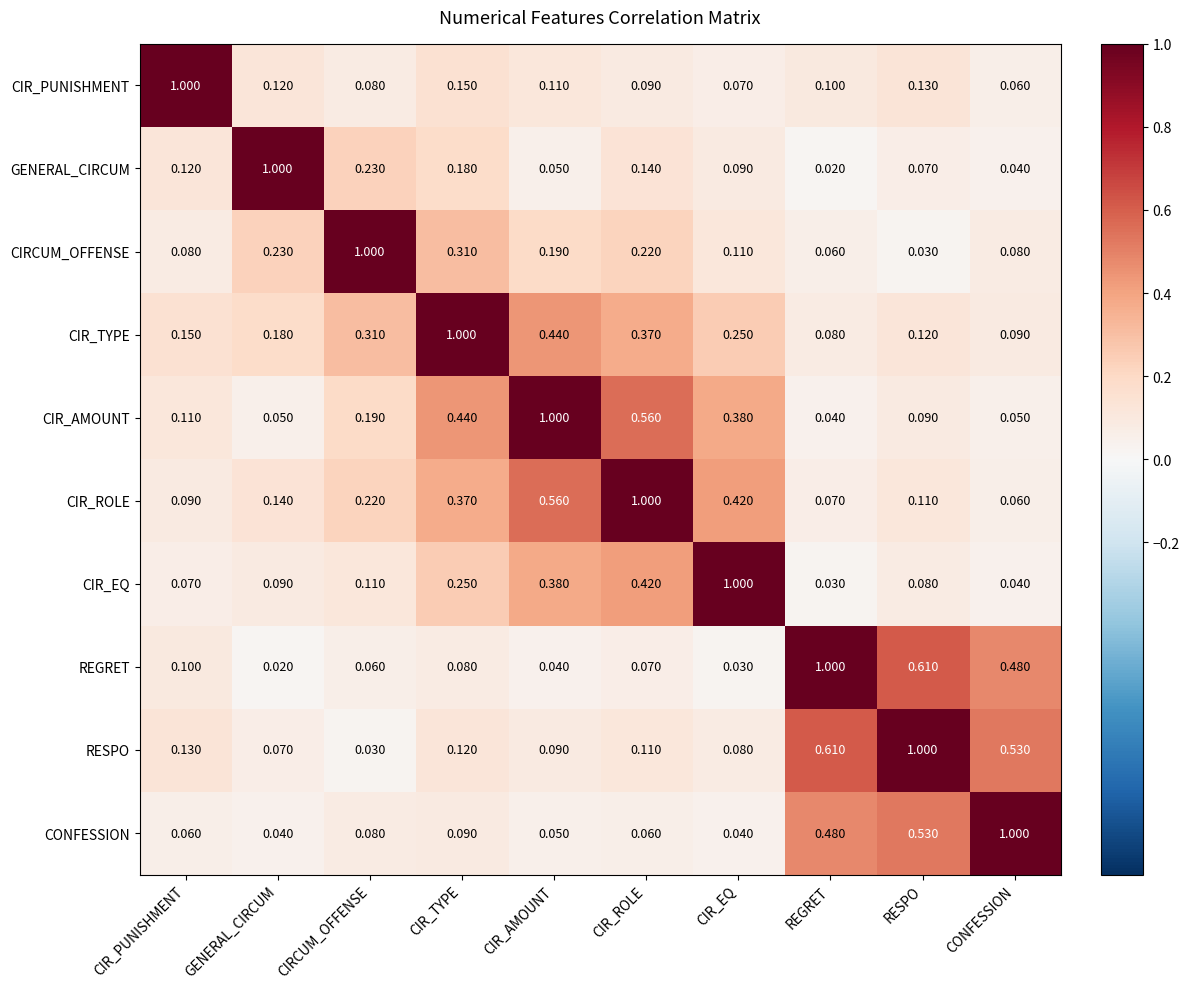

At which label is GENERAL_CIRCUM closest to 0?

REGRET